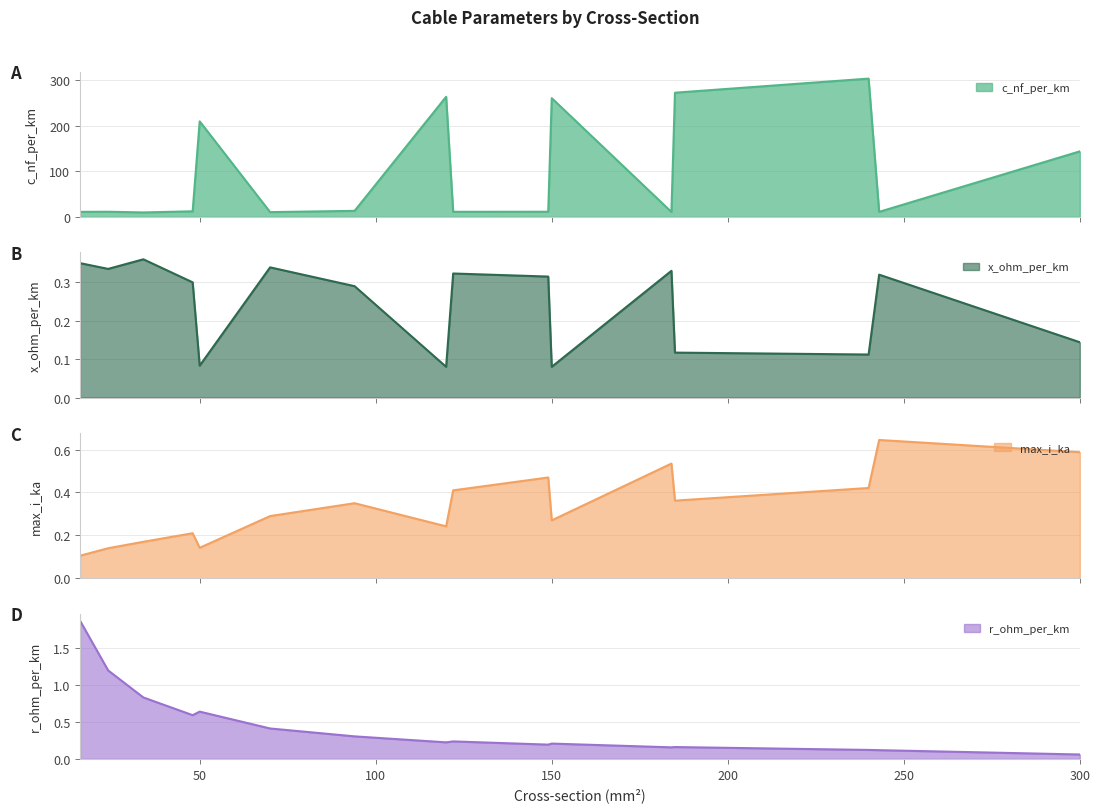

At 122, list the series in order from smallest to largest.

r_ohm_per_km, x_ohm_per_km, max_i_ka, c_nf_per_km